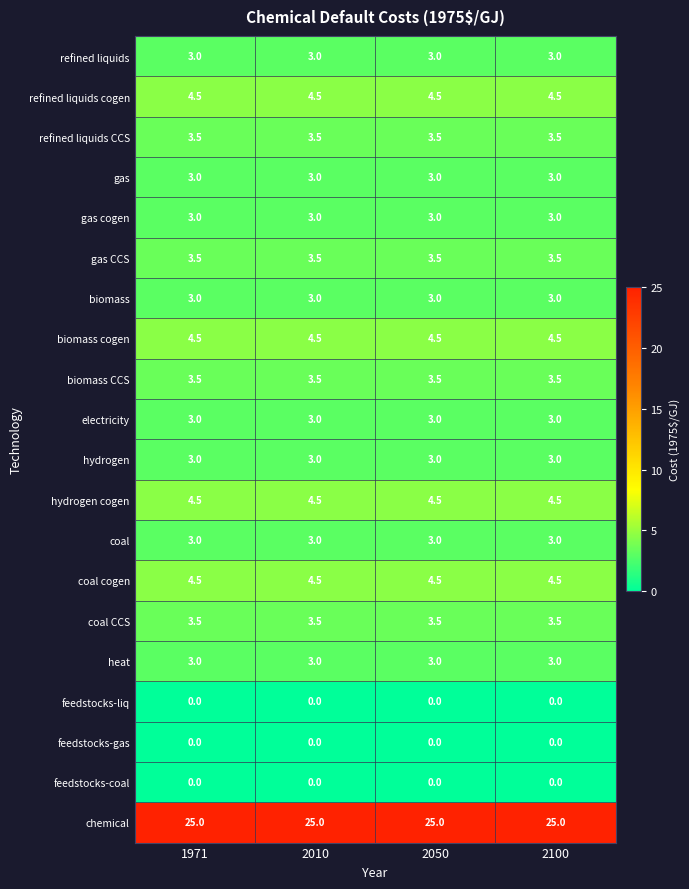

What is the total value across all series at 2050?

81.0